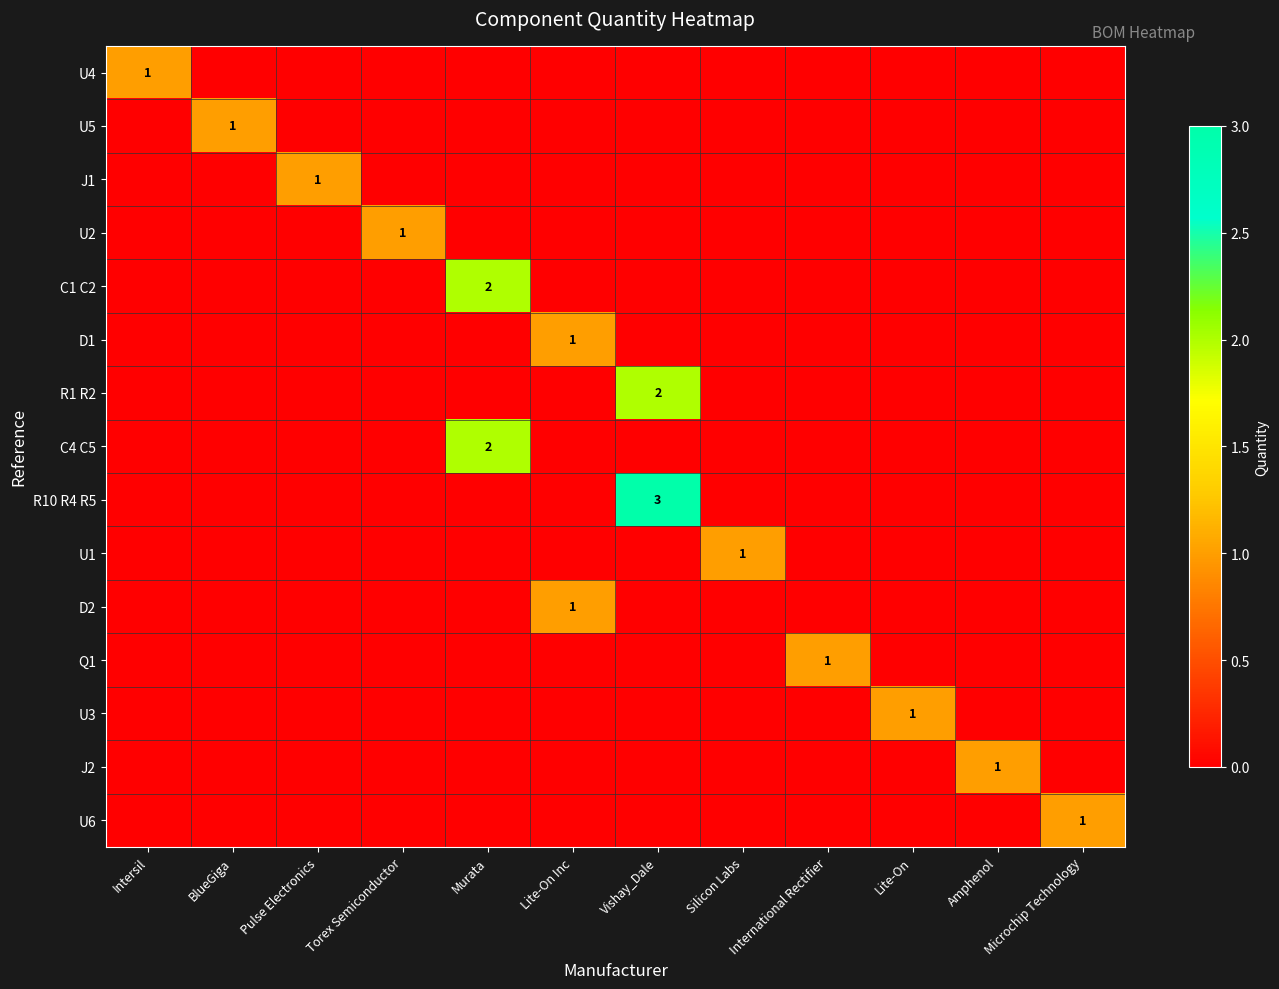

The U2 series shows 1 at Torex Semiconductor. True or false?

True